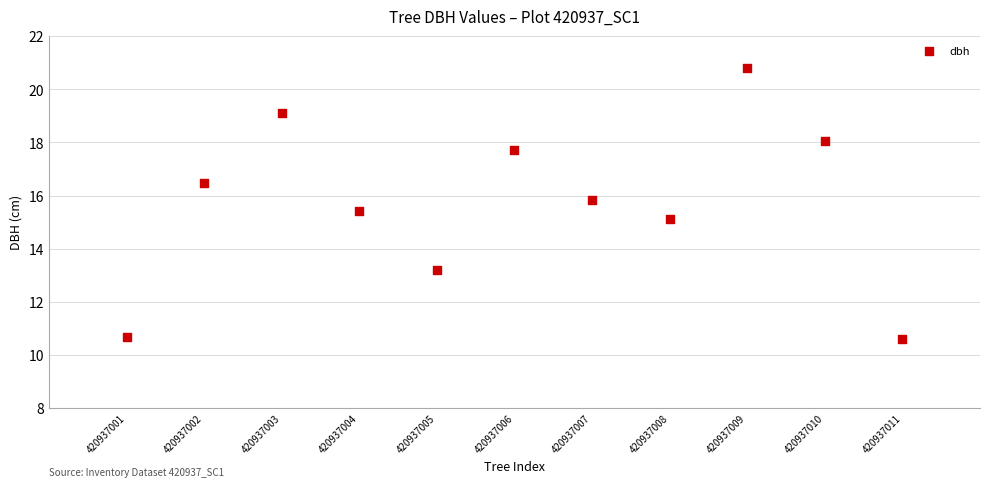

What is the average Y value?

15.7